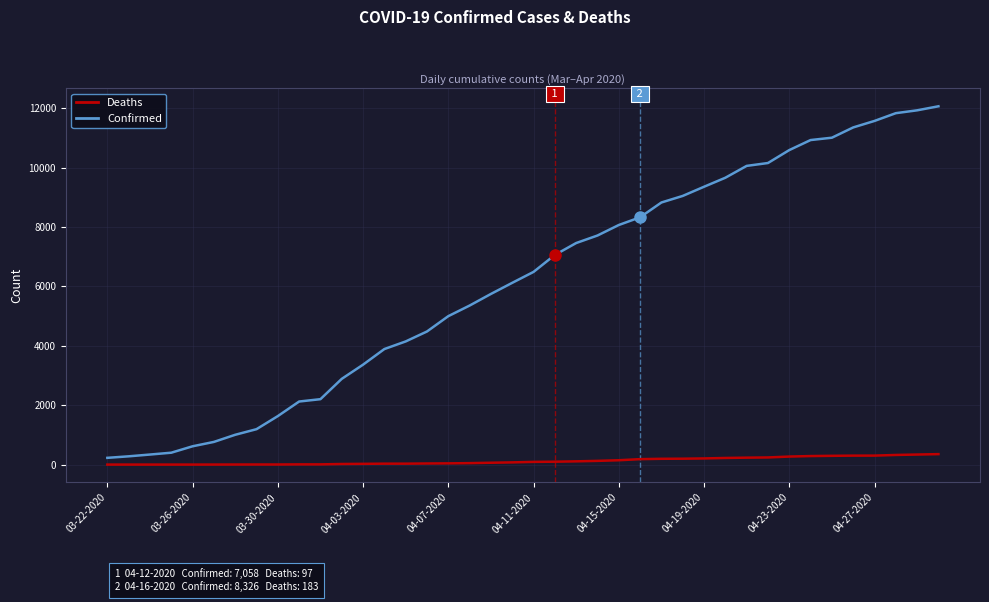

List the series in order of their peak value, highest first.

Confirmed, Deaths